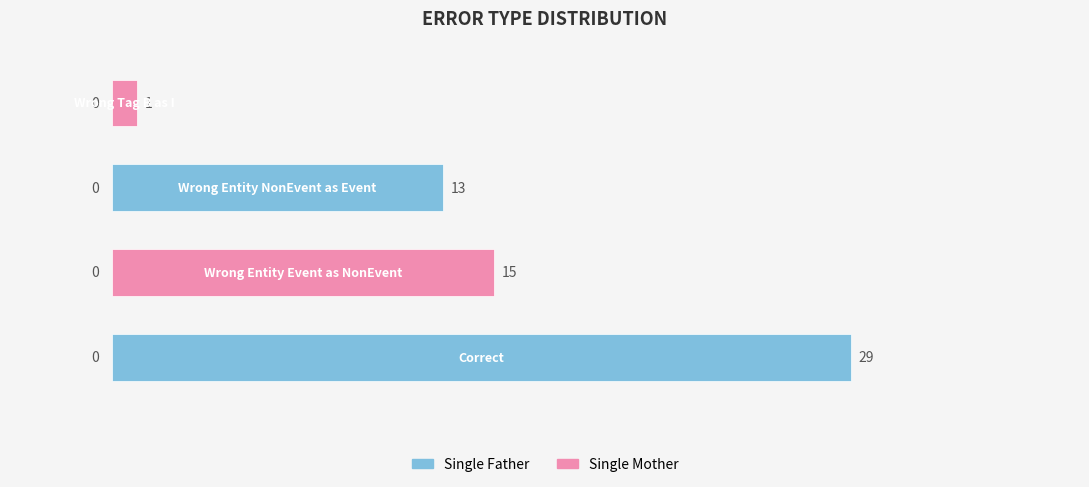

Read the value at 0, to the nearest 10.

30